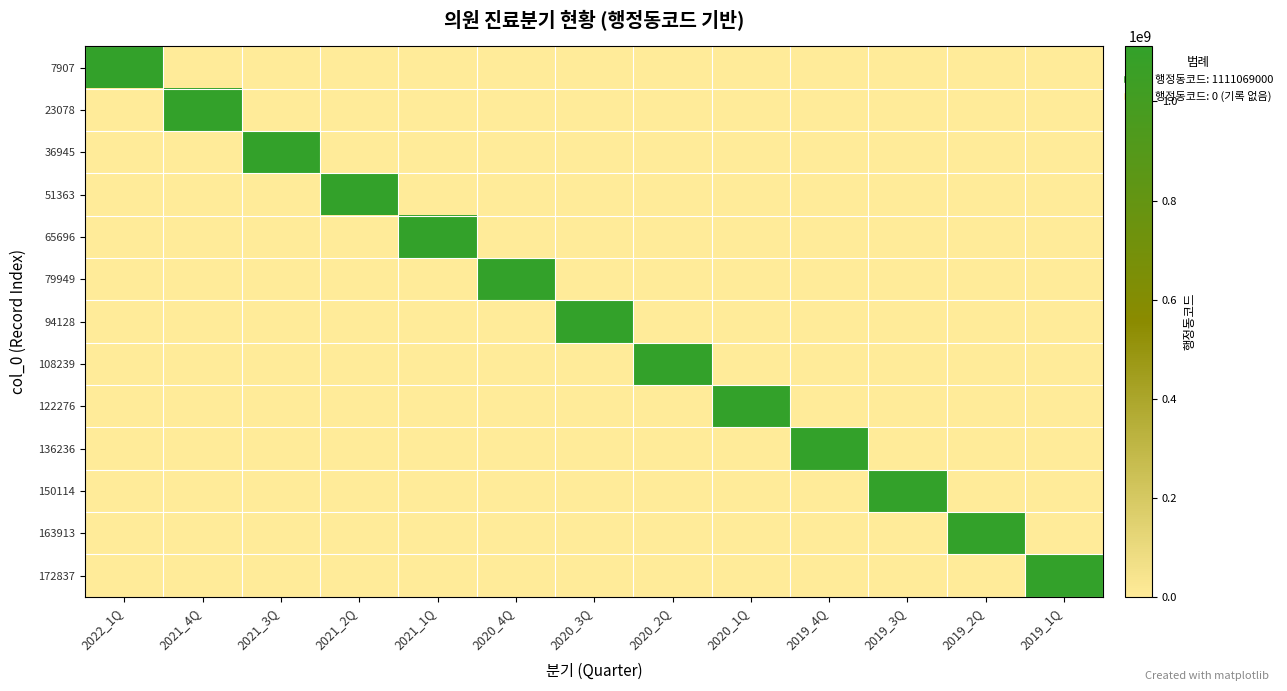

At which category is the sum across all series the highest?

2022_1Q